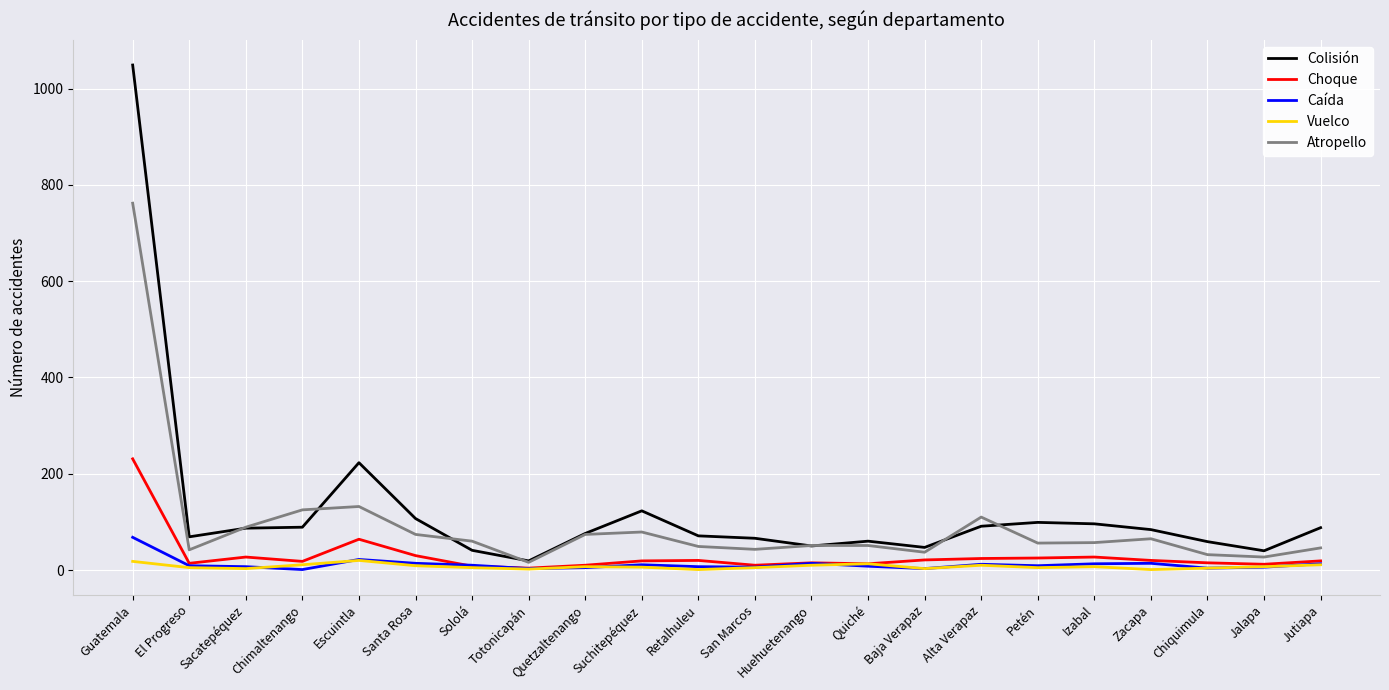

Does the chart display data point markers on the line(s)?

No